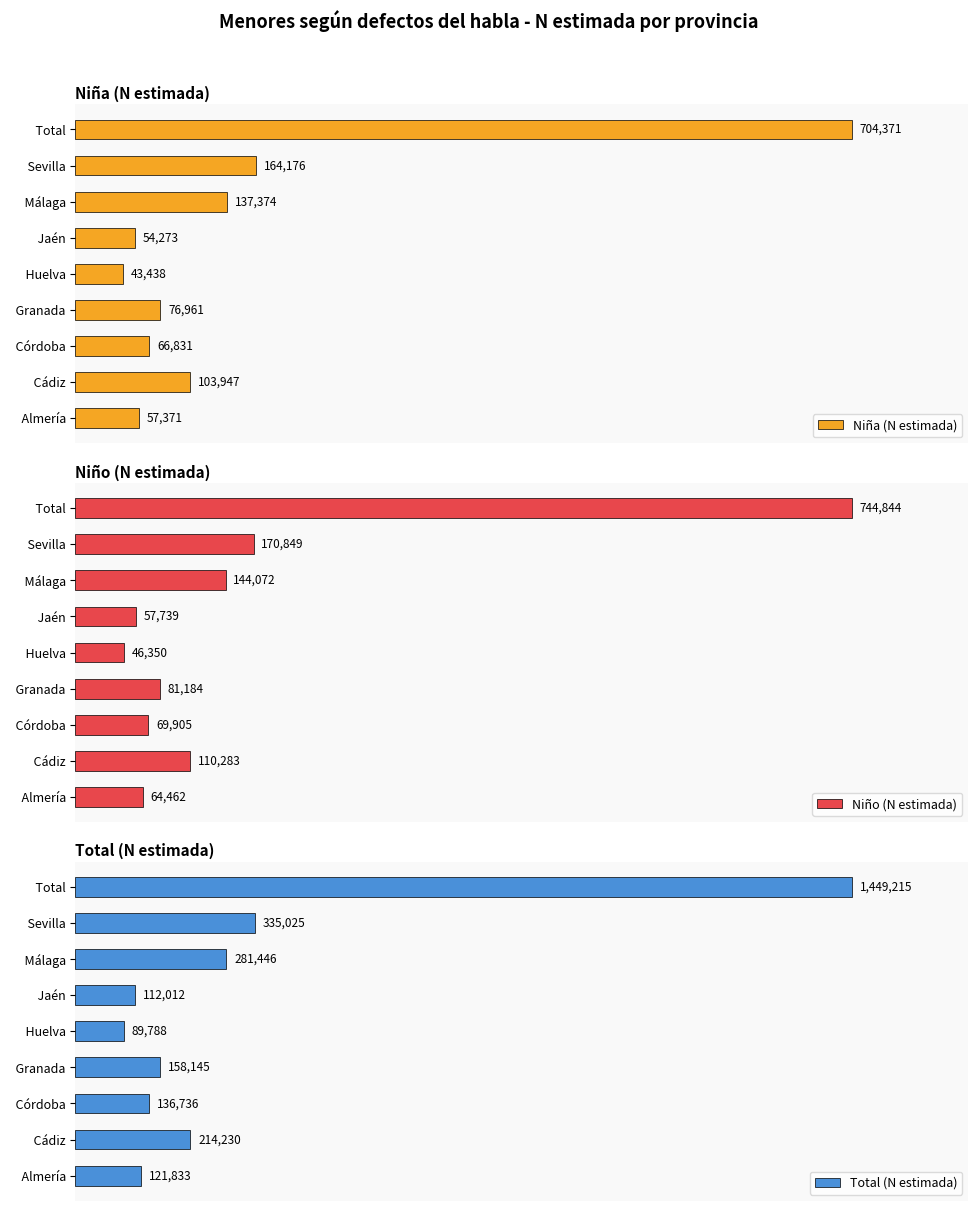

List the labels in order of Total (N estimada) value, smallest first.

  Huelva,   Jaén,   Almería,   Córdoba,   Granada,   Cádiz,   Málaga,   Sevilla,   Total